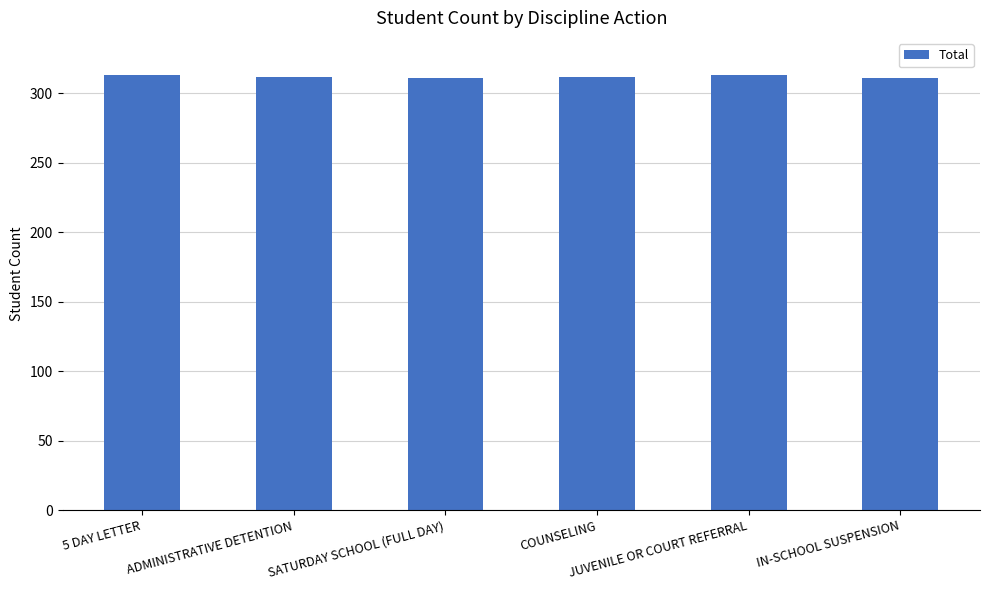

What is the value of the 3rd bar from the left?

311